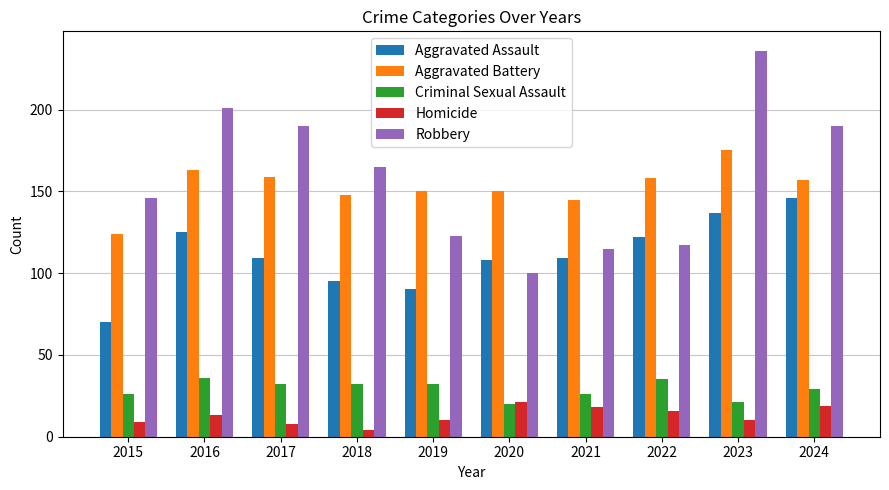

Rank the series by their maximum value, from lowest to highest.

Homicide, Criminal Sexual Assault, Aggravated Assault, Aggravated Battery, Robbery